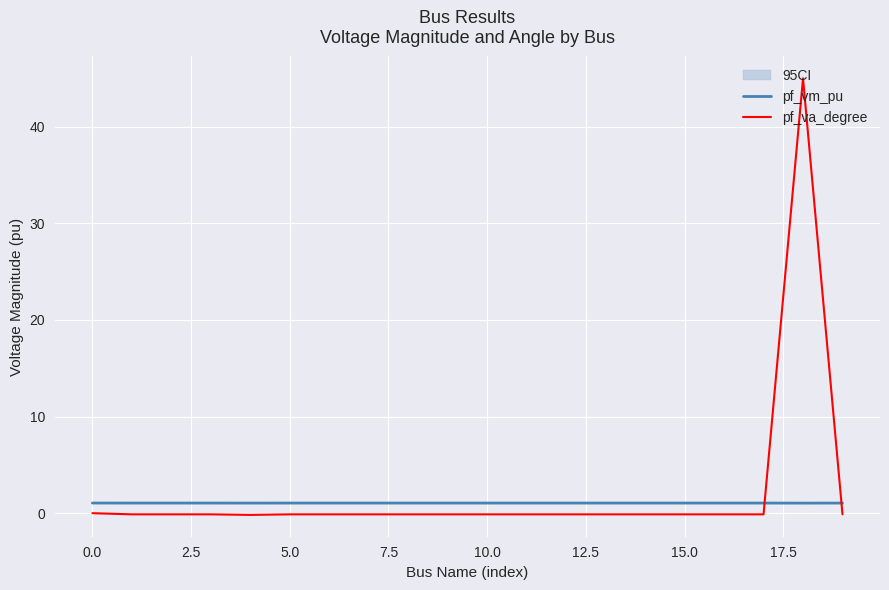

Is this an area chart (filled region under the line)?

No